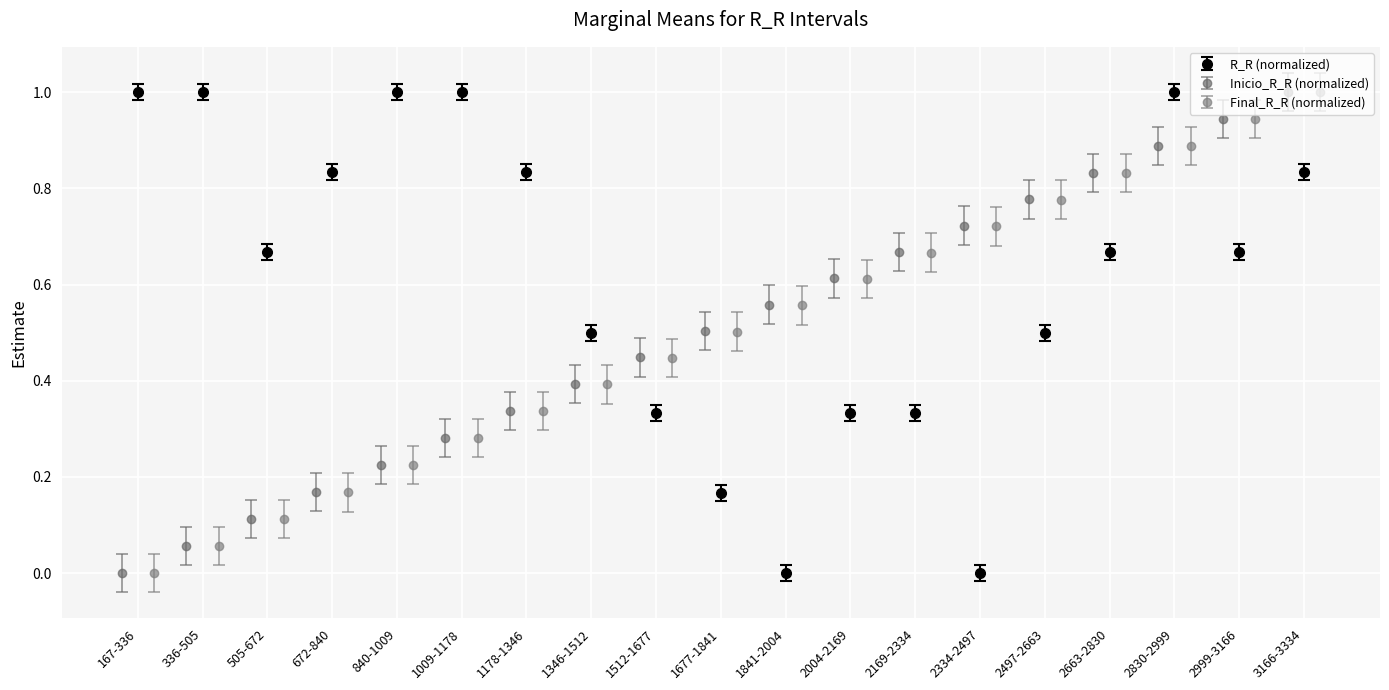

True or false: R_R (normalized) has a value of 0.7 at 2497-2663.

False